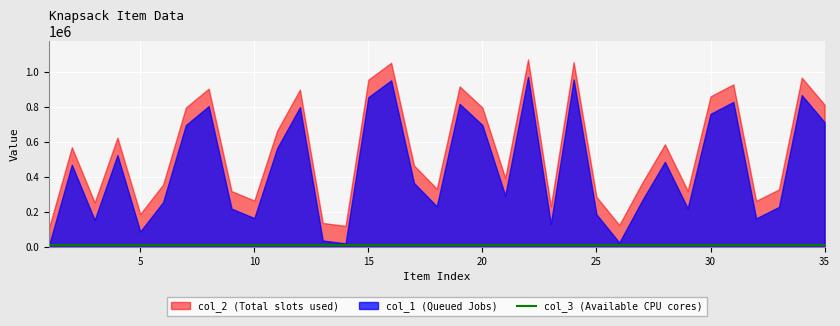

What is the sum of the col_2 values at 16 and 17?

1516787